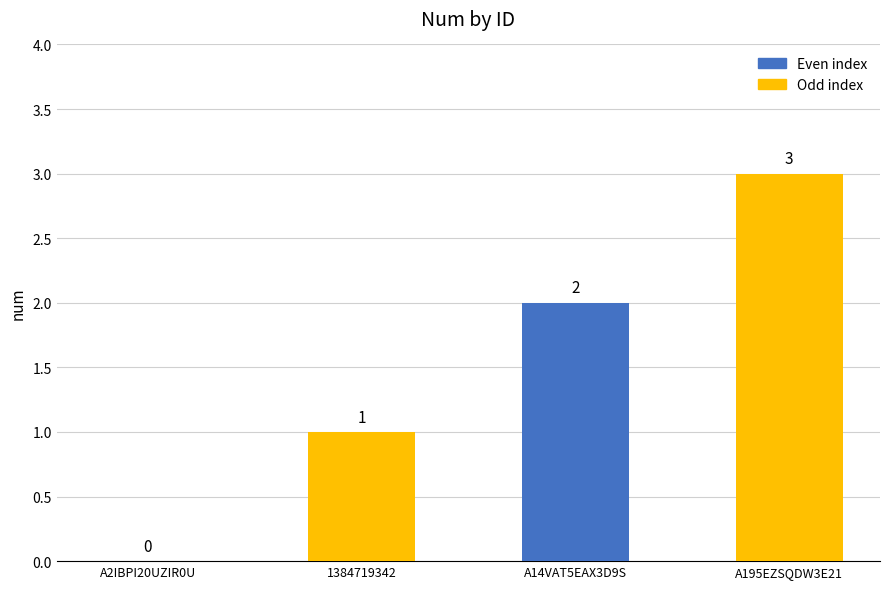

Between A2IBPI20UZIR0U and A195EZSQDW3E21, which is larger?

A195EZSQDW3E21